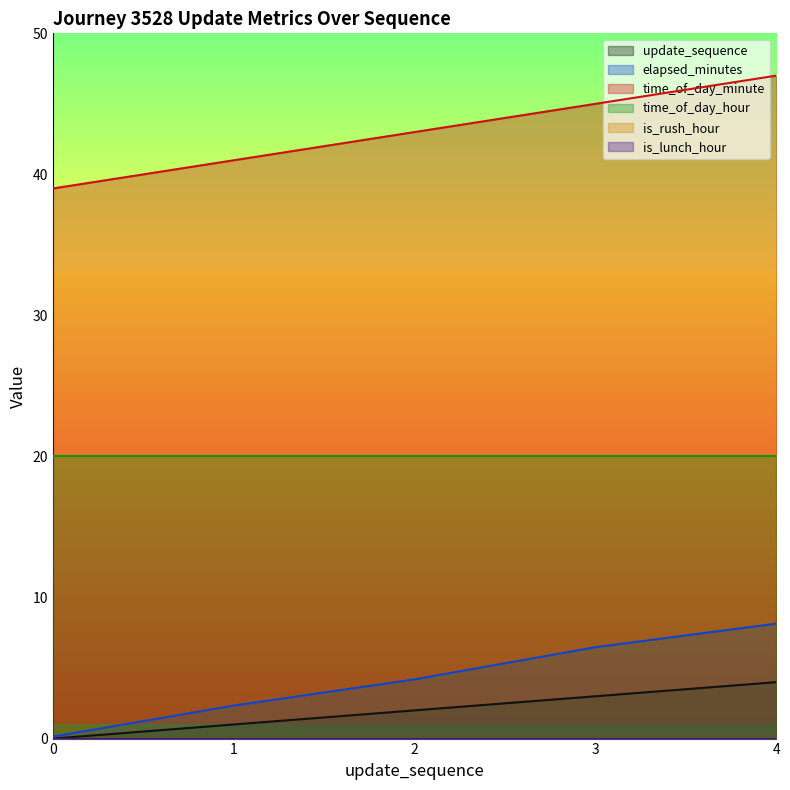

Does the chart have visible grid lines?

No